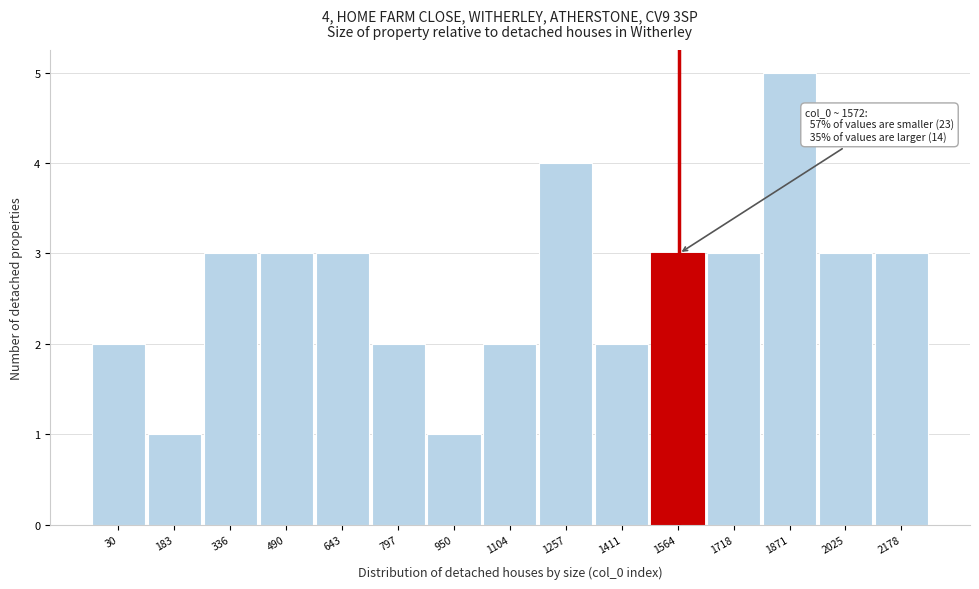

Reading right to left, transcribe all the data shown in this chart.

2178=3	2025=3	1871=5	1718=3	1564=3	1411=2	1257=4	1104=2	950=1	797=2	643=3	490=3	336=3	183=1	30=2